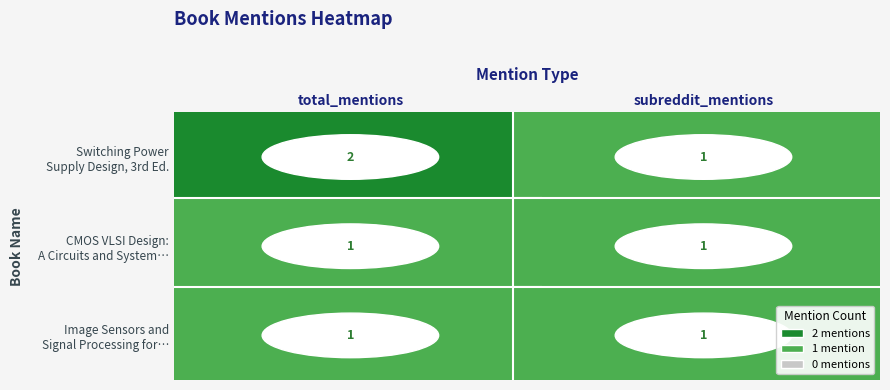

True or false: Switching Power Supply Design, 3rd Ed. has a value of 1 at 1.

False